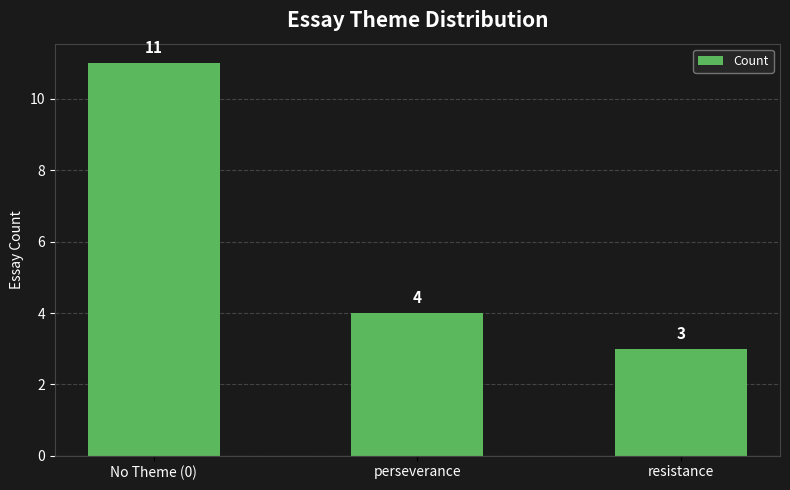

Approximately how many times larger is the value at No Theme (0) compared to resistance?

3.7